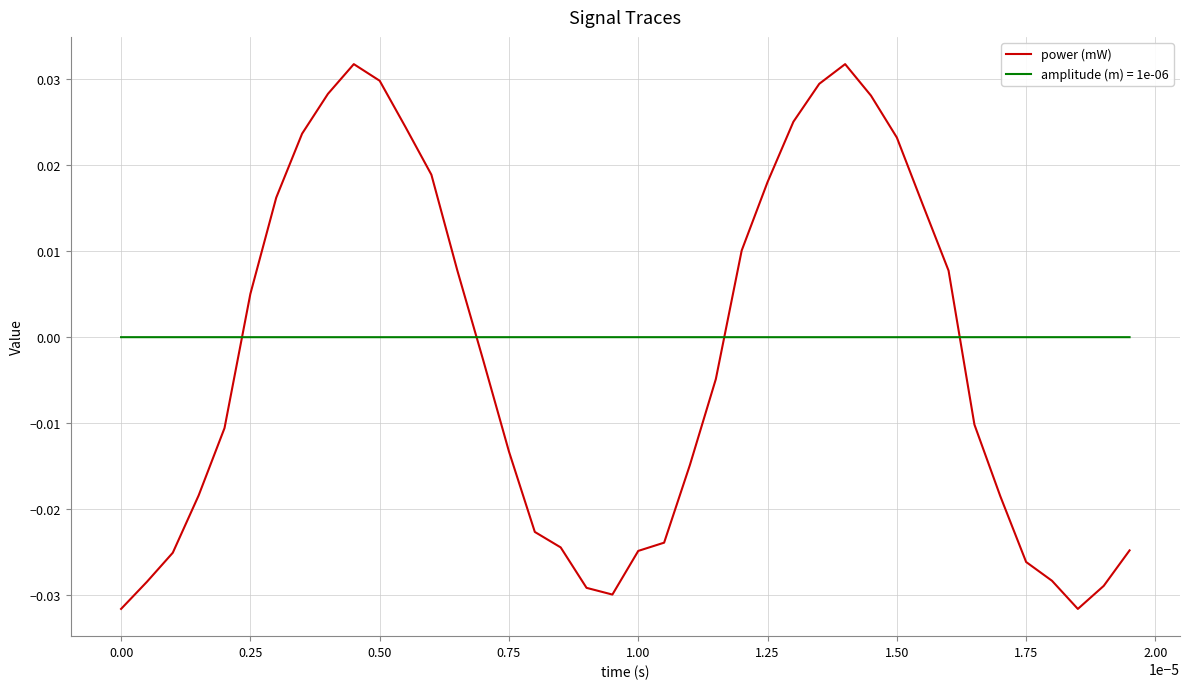

Which series has the largest range (max minus min)?

power (mW)